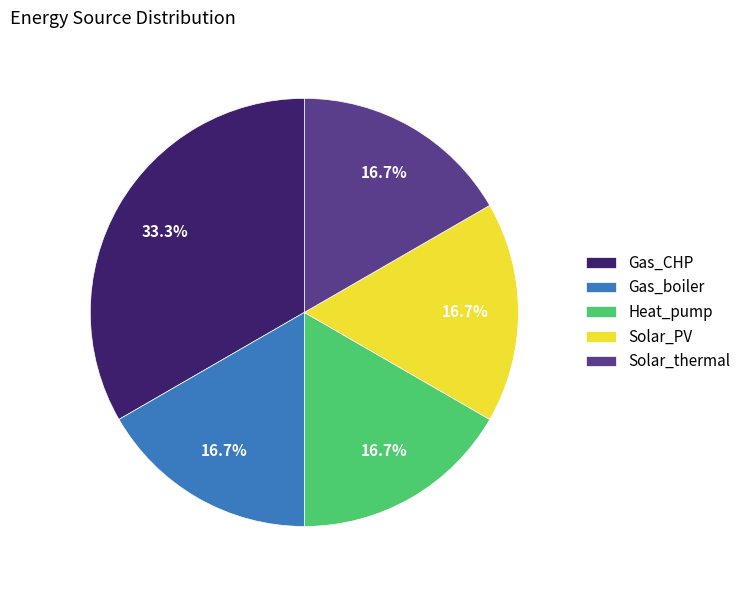

To the nearest percent, what is the average slice percentage?

20%